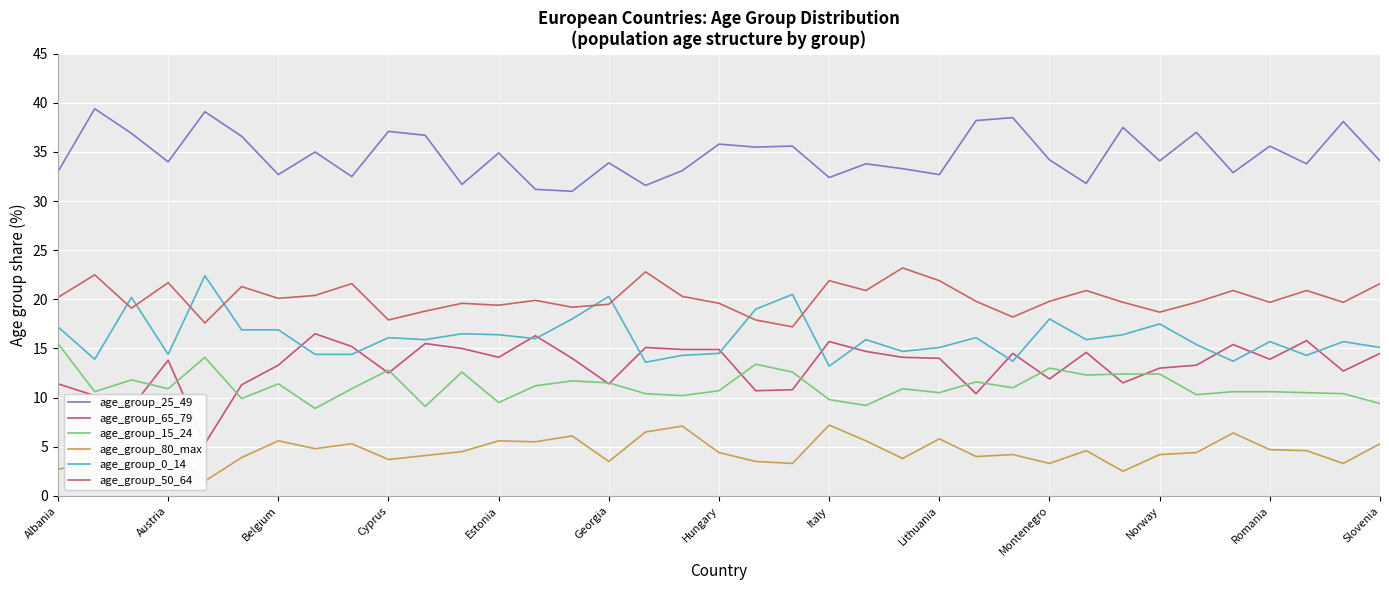

True or false: age_group_0_14 and age_group_15_24 cross at least once.

False